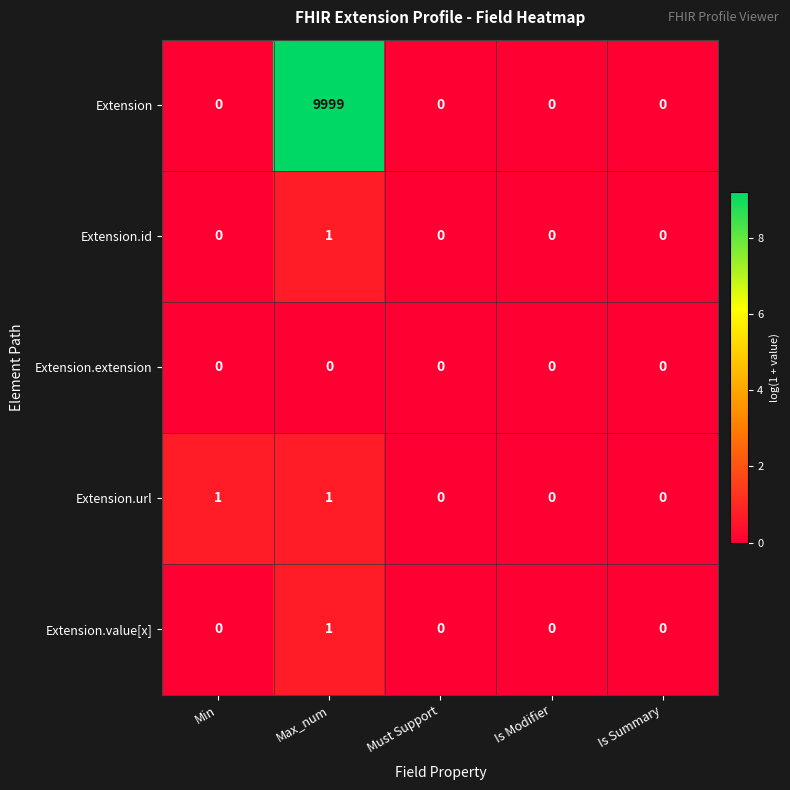

At how many categories does at least one series exceed 4?

1